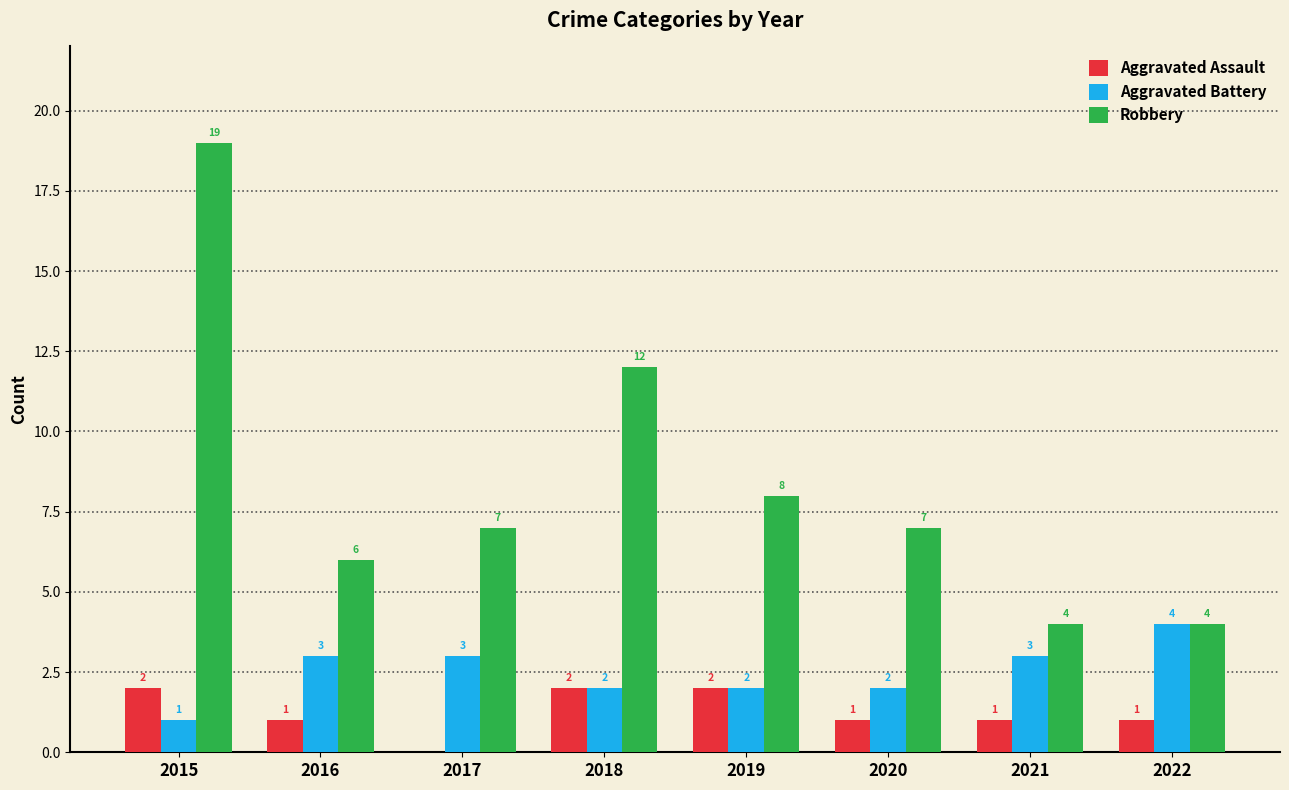

At which label does Aggravated Assault first exceed 1?

2015